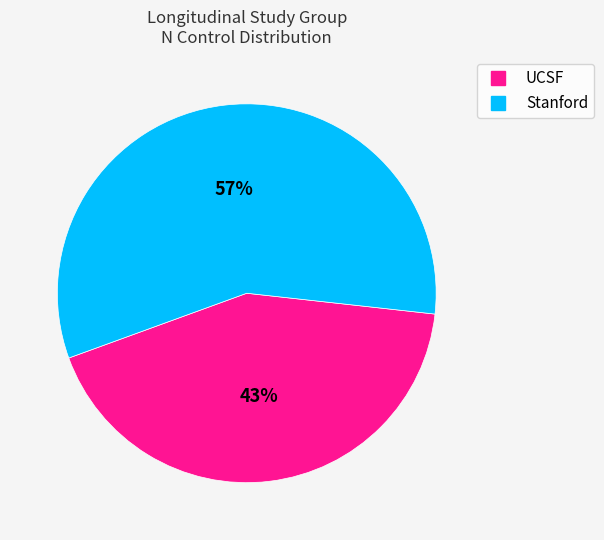

Is UCSF the majority of the pie?

No